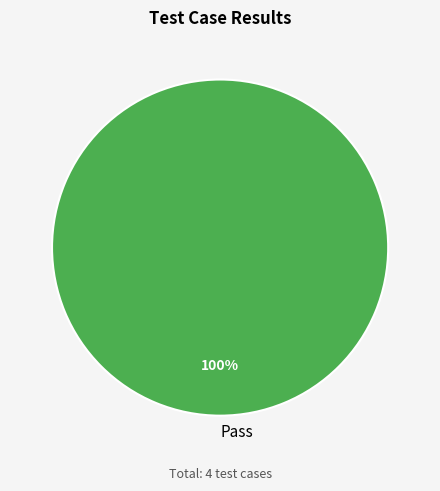

The Pass slice represents 100% of the pie. True or false?

True